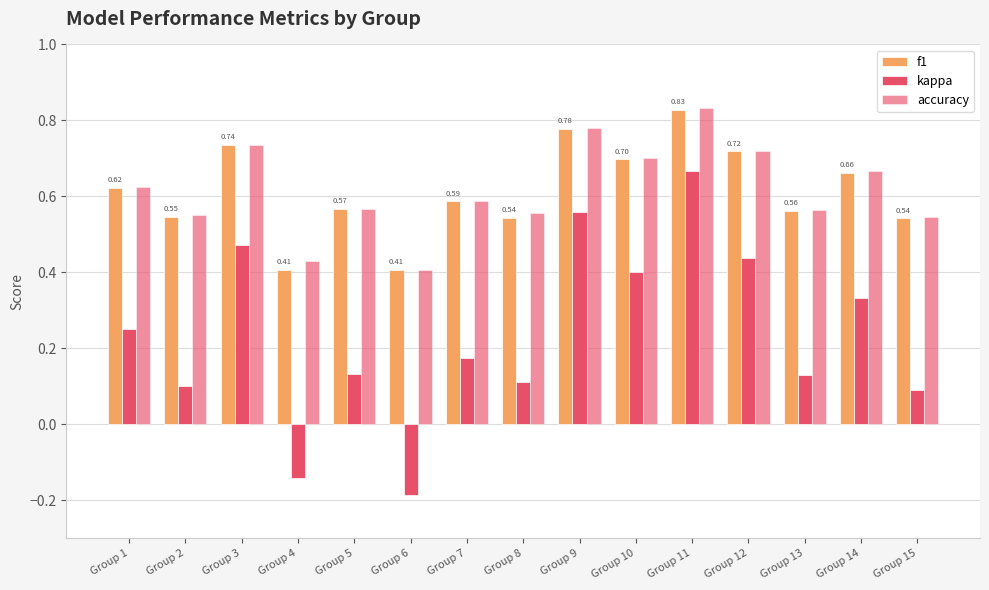

How many kappa values are between 0 and 1?

13